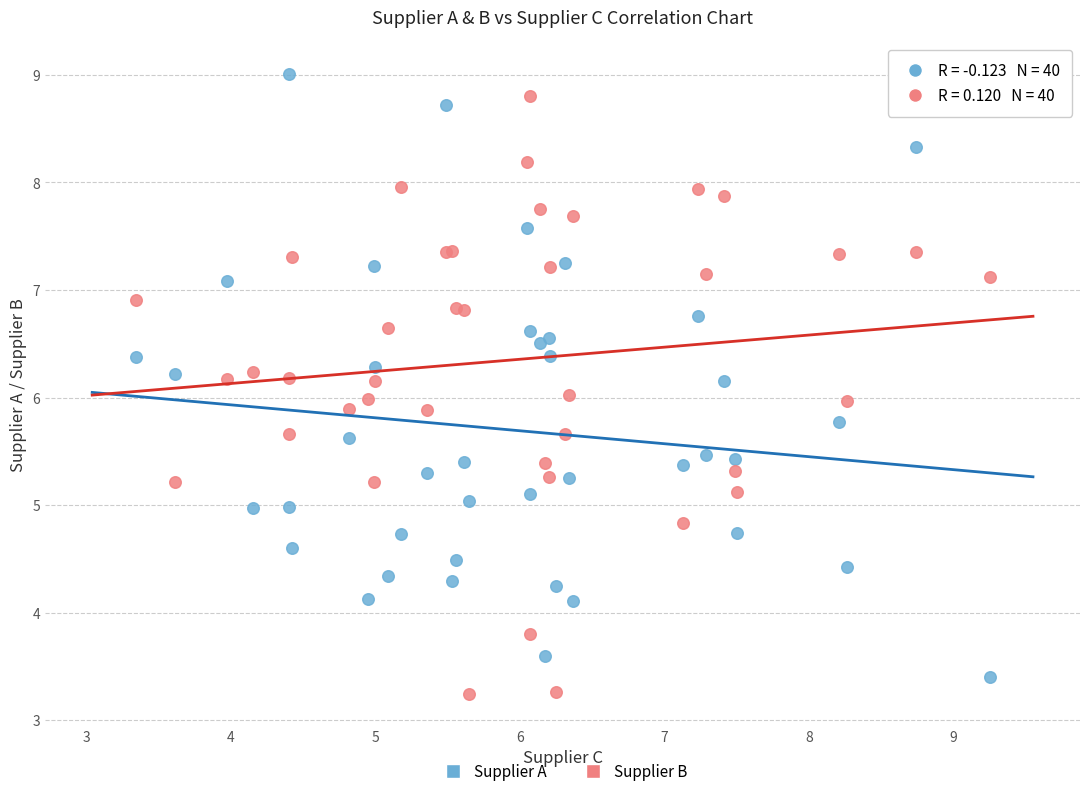

What is the X range (max minus min) for the scatter plot?

5.9